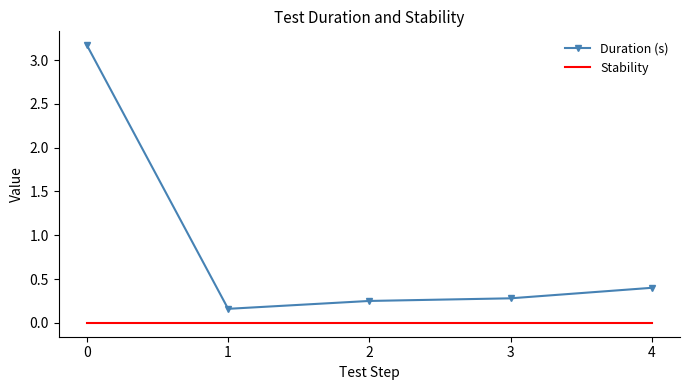

List the series in order of their peak value, highest first.

Duration (s), Stability